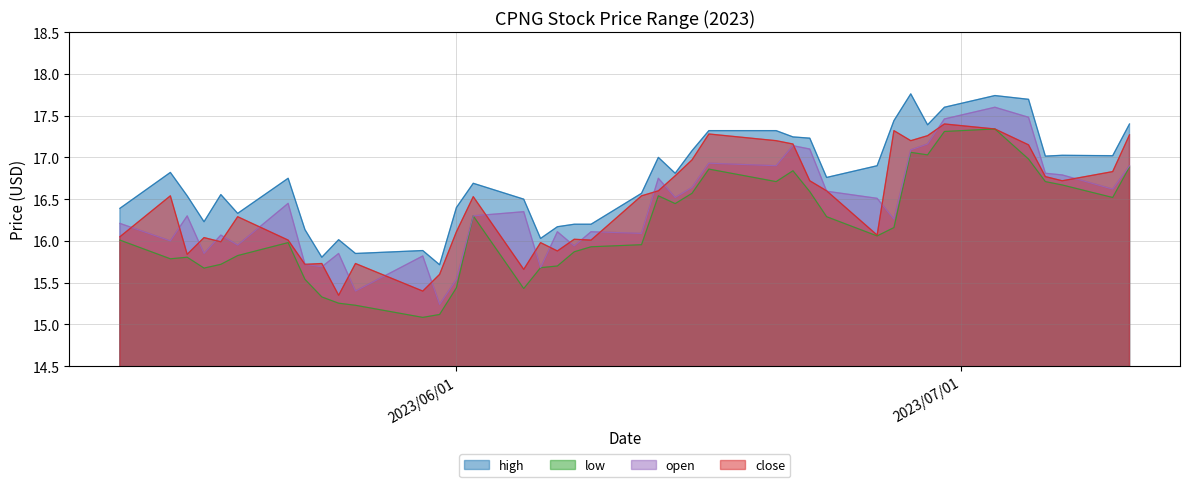

Rank the categories by high value from highest to lowest.

8, 5, 4, 6, 9, 0, 7, 14, 15, 13, 12, 16, 2, 1, 3, 18, 10, 38, 17, 11, 33, 25, 19, 35, 37, 24, 26, 39, 34, 36, 20, 21, 22, 32, 23, 30, 28, 29, 31, 27